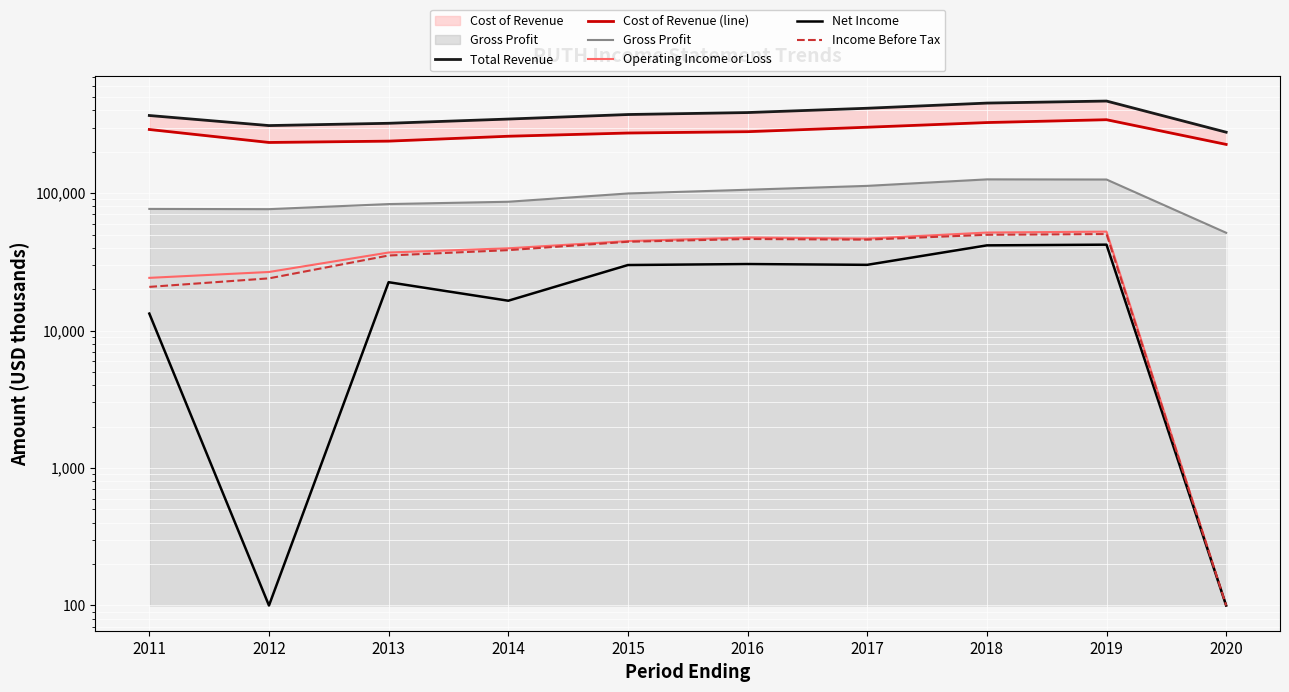

List the labels in order of Cost of Revenue (line) value, smallest first.

2020, 2012, 2013, 2014, 2015, 2016, 2011, 2017, 2018, 2019